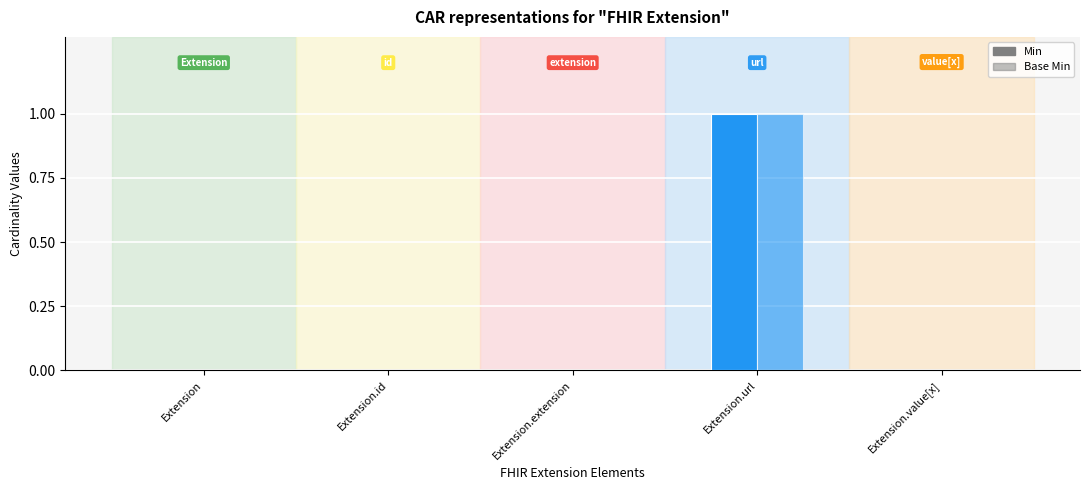

The Min series shows 0 at Extension.value[x]. True or false?

True